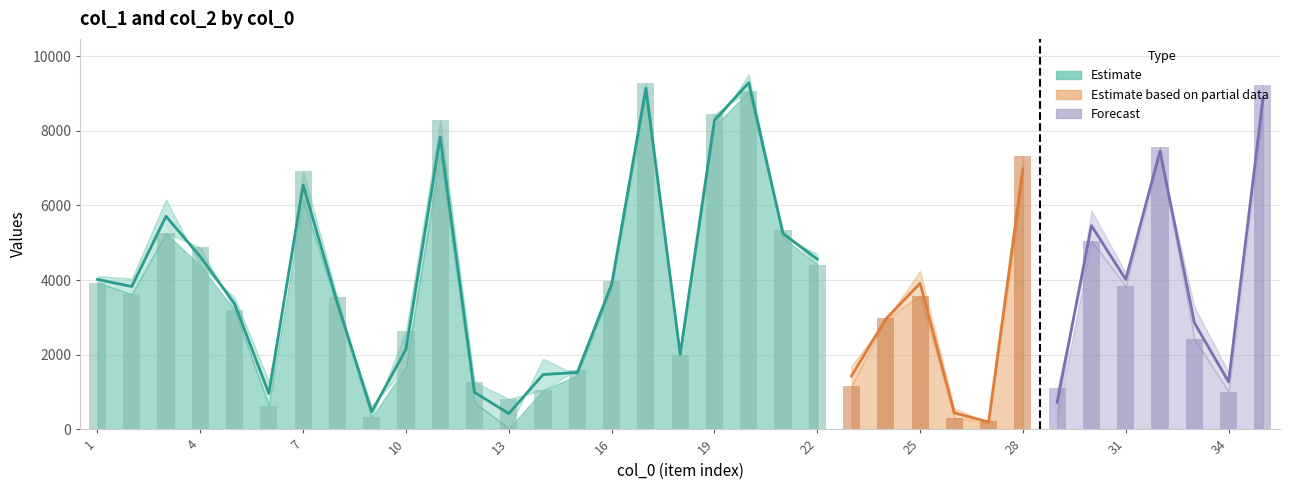

Is it true that col_1 equals 8137 at 30?

False